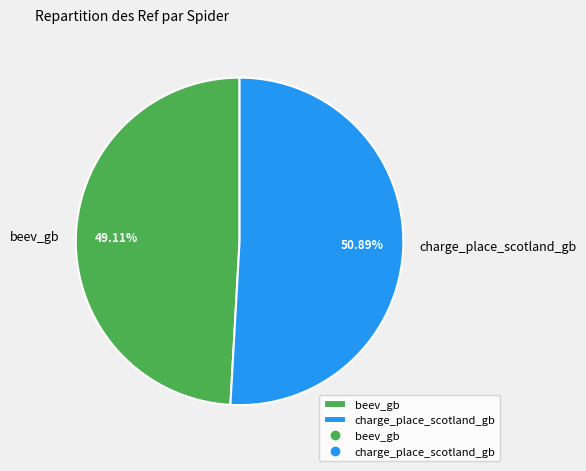

What is the total percentage of charge_place_scotland_gb and beev_gb?

100.0%